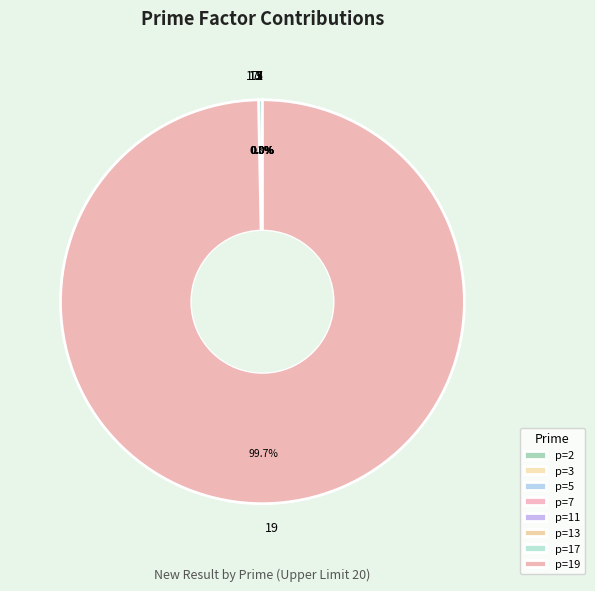

Is there any slice that represents more than half of the pie?

Yes